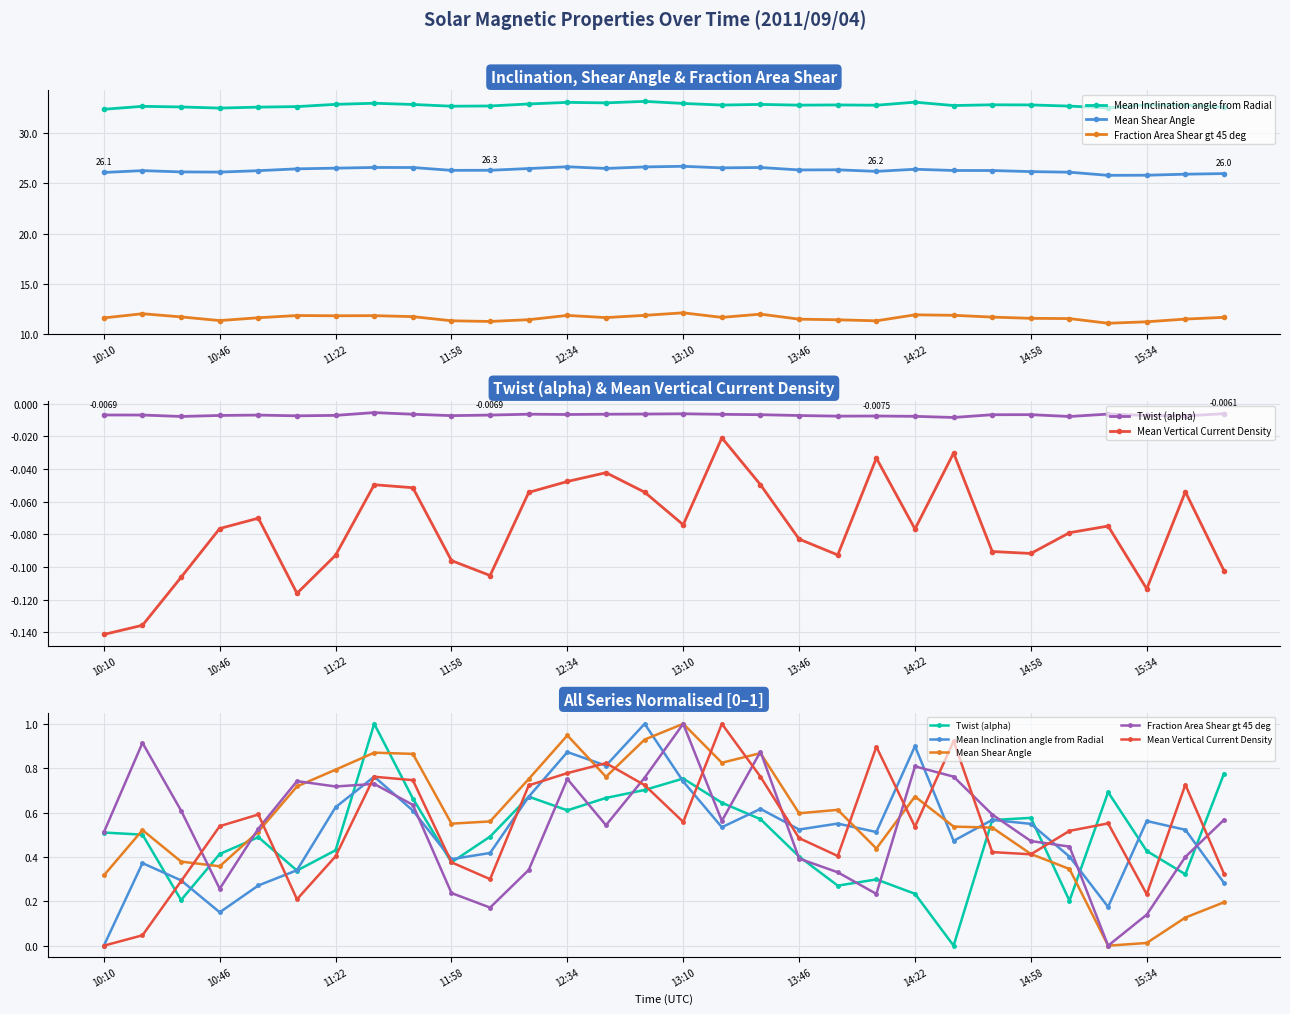

Which series has the largest total across all categories?

Mean Shear Angle